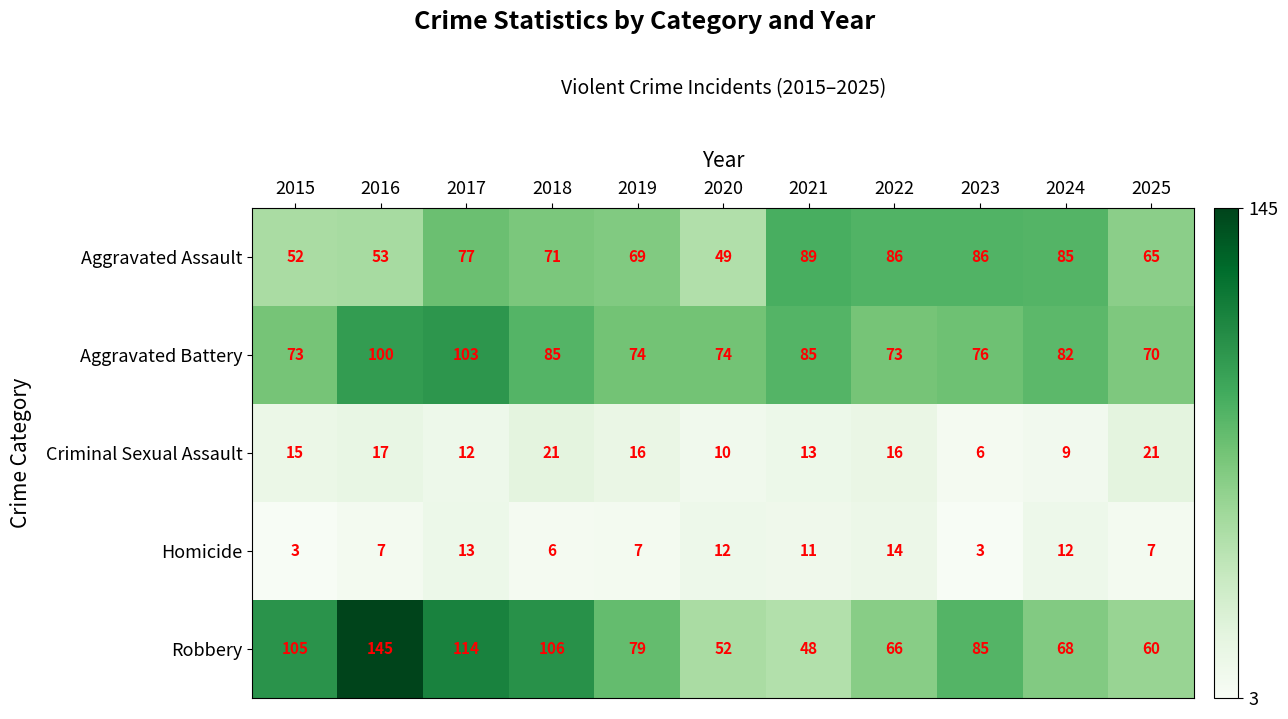

Between 2017 and 2022, which series saw the biggest shift?

Robbery